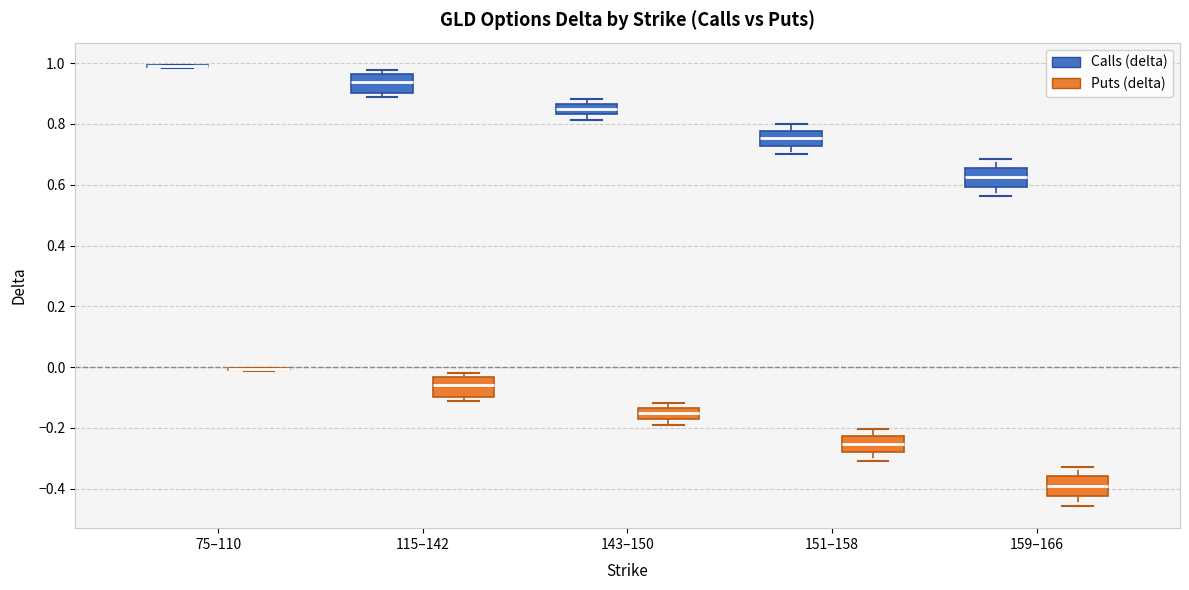

Reading left to right, read every box against the y-axis: the position of its median line, the range the box covers, and the ends of its whiskers. The values are not printed on the chart, so give them approximately, as read against the axis.

75–110 (Calls (delta)): box collapsed to a line at 1.00, whiskers 0.98 to 1.00
75–110 (Puts (delta)): box collapsed to a line at 0.00, whiskers -0.02 to 0.00
115–142 (Calls (delta)): median 0.94, box 0.90 to 0.96, whiskers 0.88 to 0.98
115–142 (Puts (delta)): median -0.06, box -0.10 to -0.04, whiskers -0.12 to -0.02
143–150 (Calls (delta)): median 0.86 (inside the box), box 0.84 to 0.86, whiskers 0.82 to 0.88
143–150 (Puts (delta)): median -0.16 (inside the box), box -0.16 to -0.14, whiskers -0.20 to -0.12
151–158 (Calls (delta)): median 0.76, box 0.72 to 0.78, whiskers 0.70 to 0.80
151–158 (Puts (delta)): median -0.26, box -0.28 to -0.22, whiskers -0.30 to -0.20
159–166 (Calls (delta)): median 0.62, box 0.60 to 0.66, whiskers 0.56 to 0.68
159–166 (Puts (delta)): median -0.40, box -0.42 to -0.36, whiskers -0.46 to -0.32